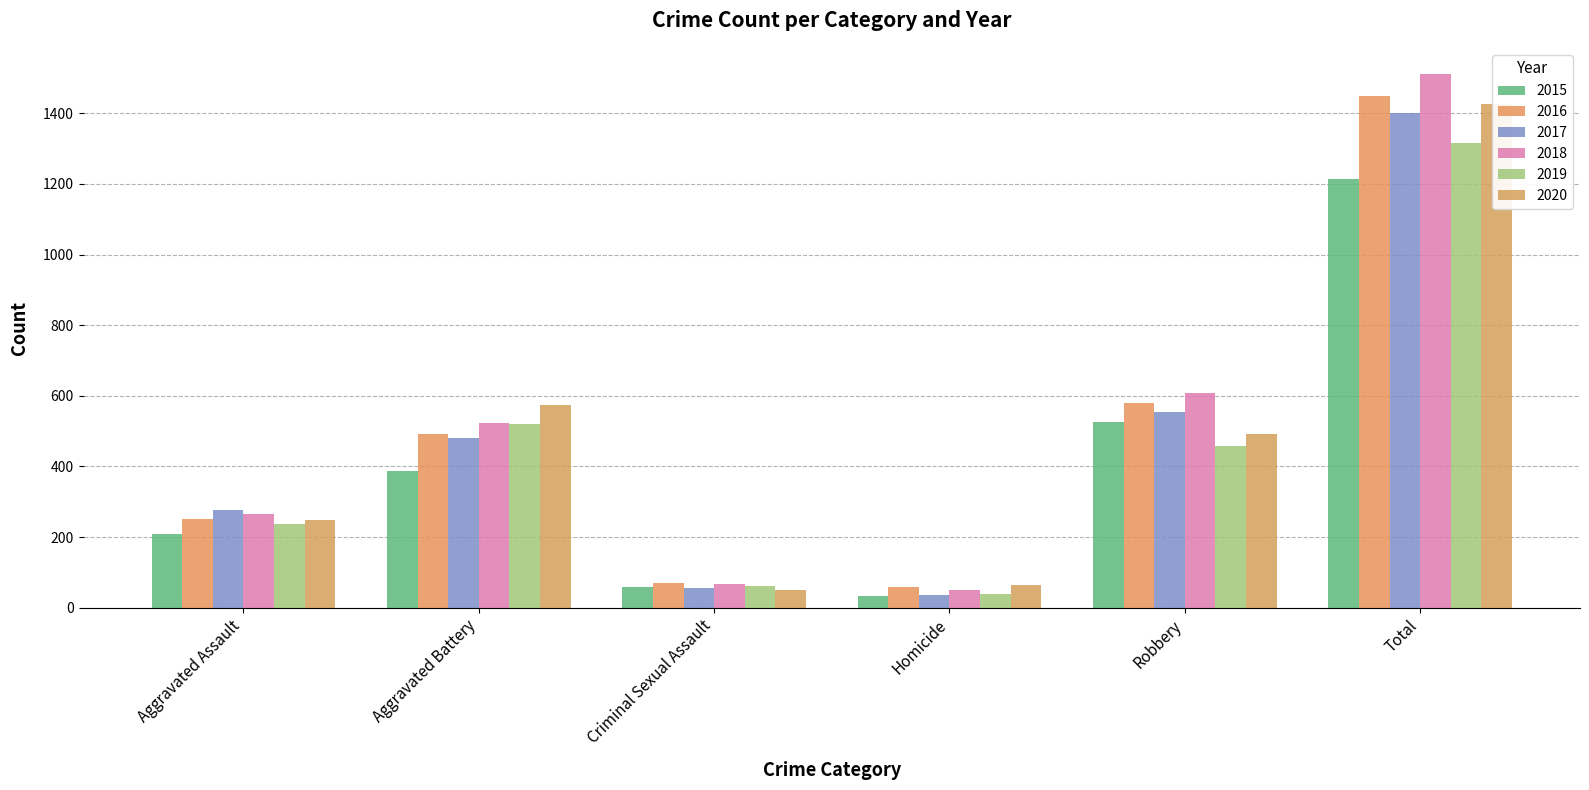

What is the value of the 2019 bar at the 6th from the left?

1317